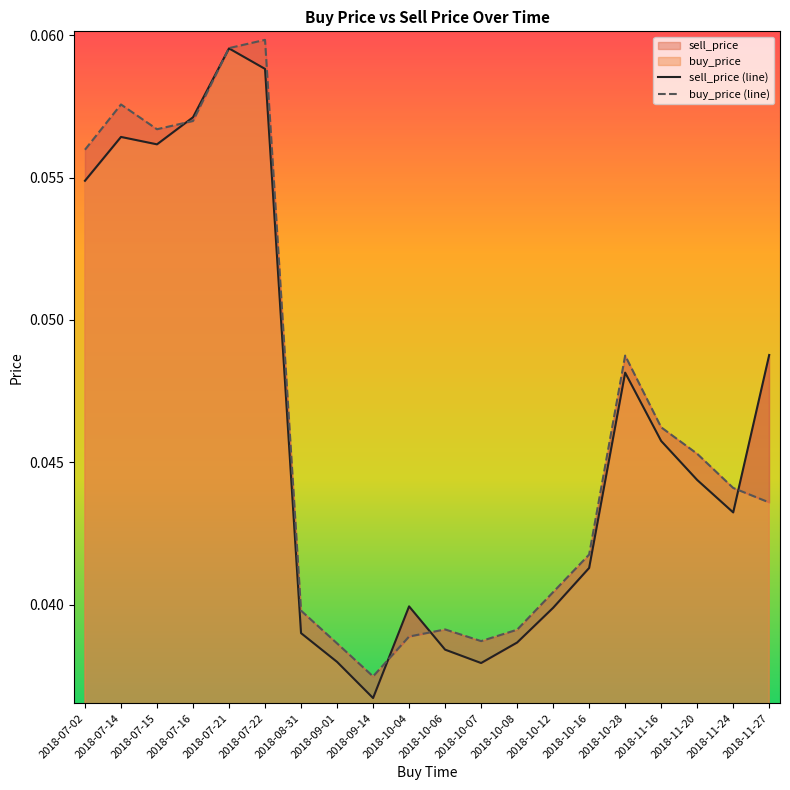

Rank the series by their maximum value, from lowest to highest.

sell_price (line), buy_price (line)